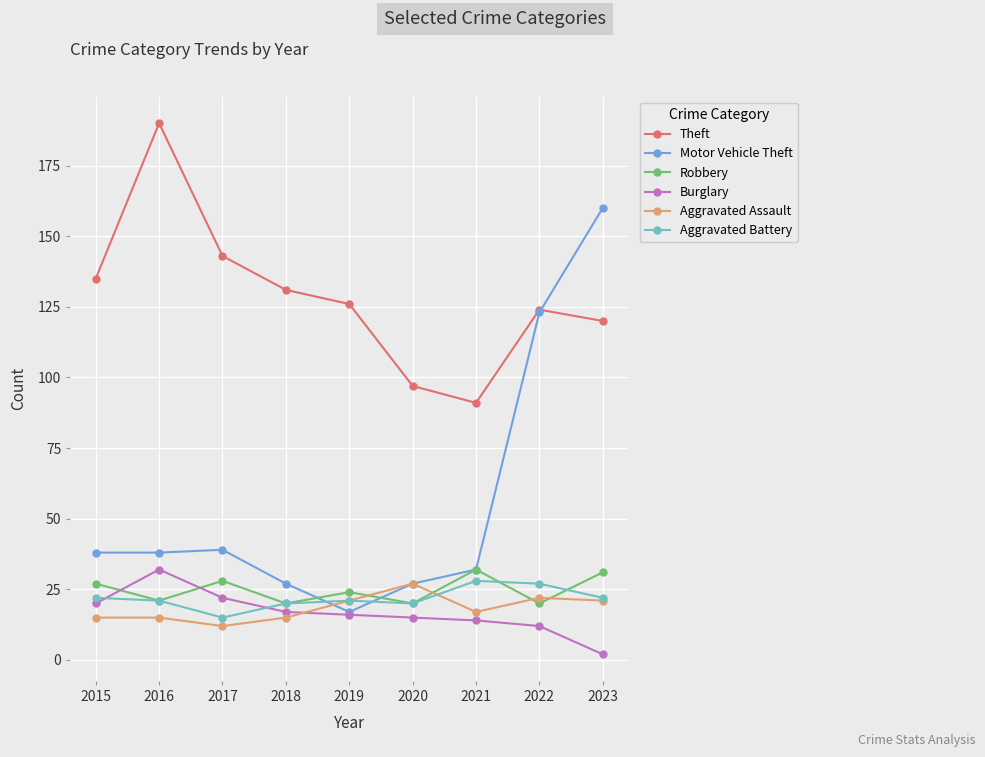

Reading left to right, transcribe all the data shown in this chart.

Theft: 135	190	143	131	126	97	91	124	120
Motor Vehicle Theft: 38	38	39	27	17	27	32	123	160
Robbery: 27	21	28	20	24	20	32	20	31
Burglary: 20	32	22	17	16	15	14	12	2
Aggravated Assault: 15	15	12	15	21	27	17	22	21
Aggravated Battery: 22	21	15	20	21	20	28	27	22